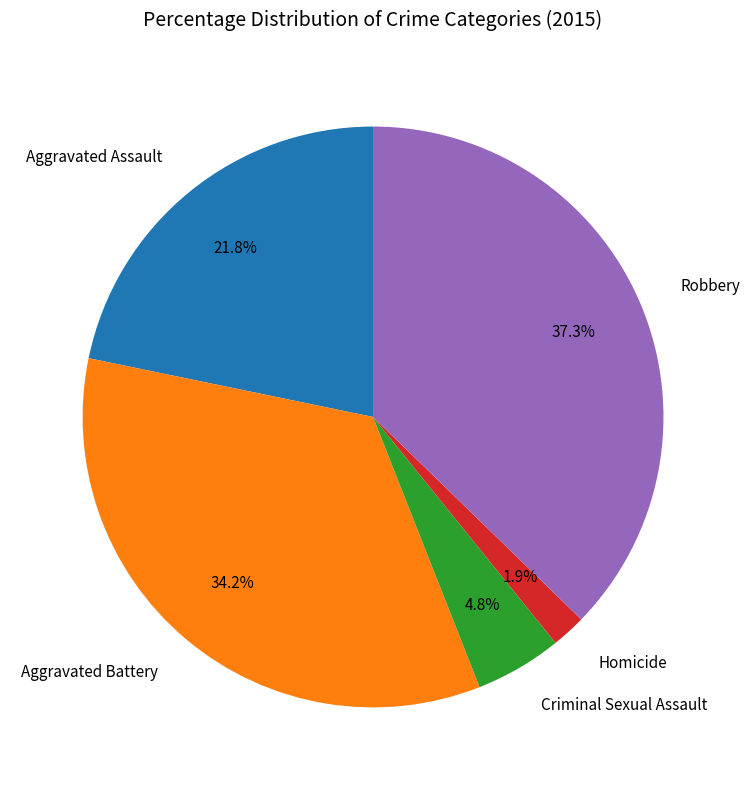

What percentage is the Aggravated Assault slice, to the nearest percent?

22%